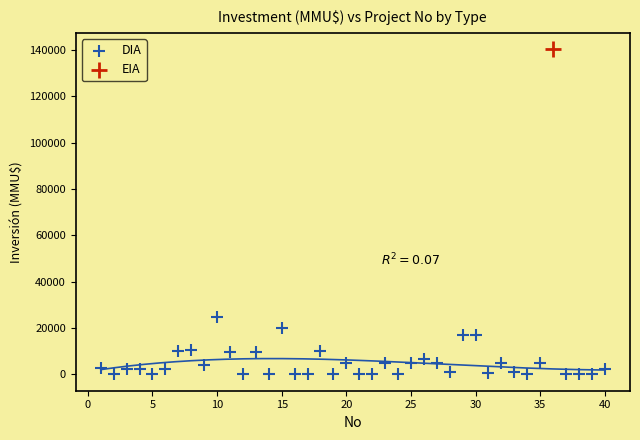

What are all the series names shown in the legend?

DIA, EIA